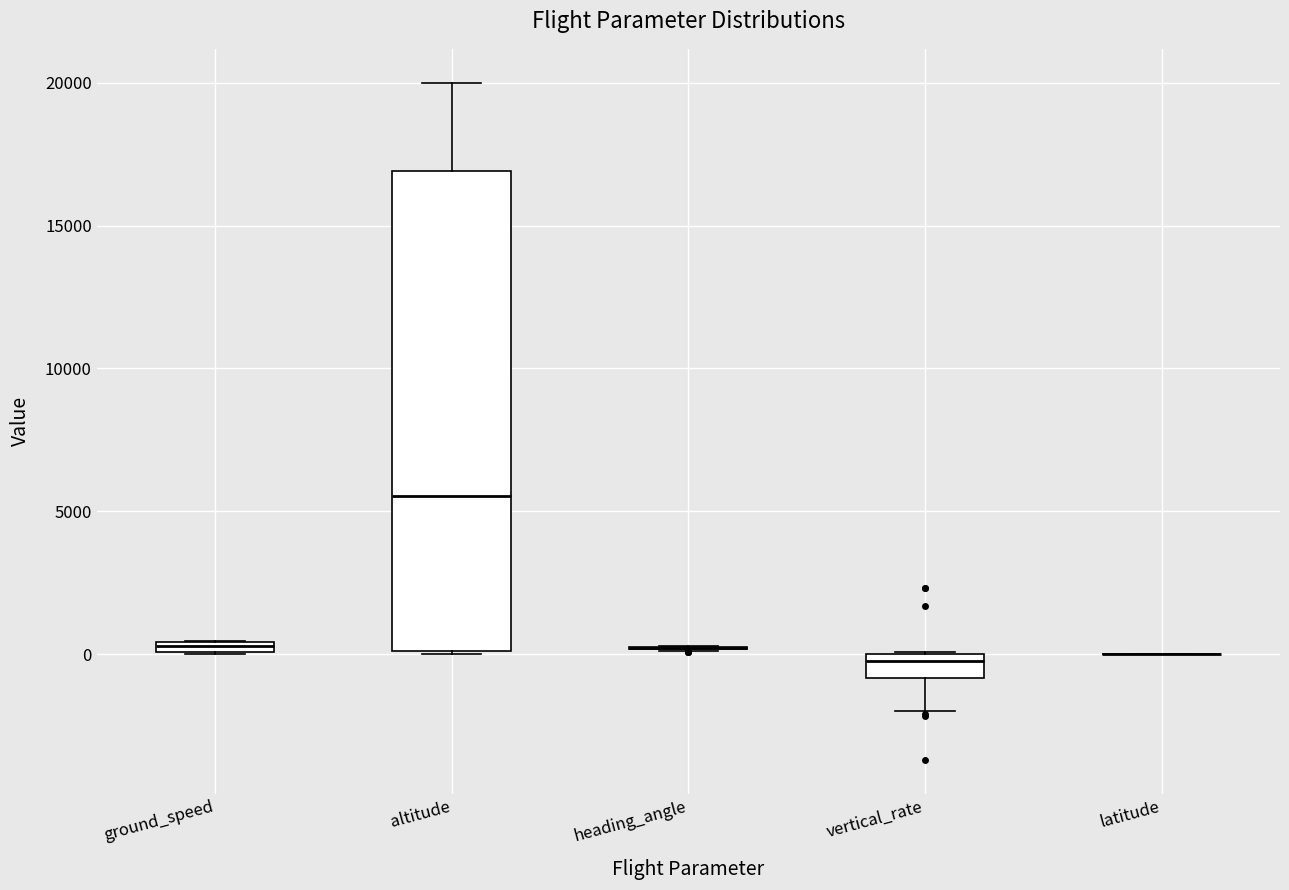

Comparing the boxes themselves (not the whiskers), which one is the tallest?

altitude